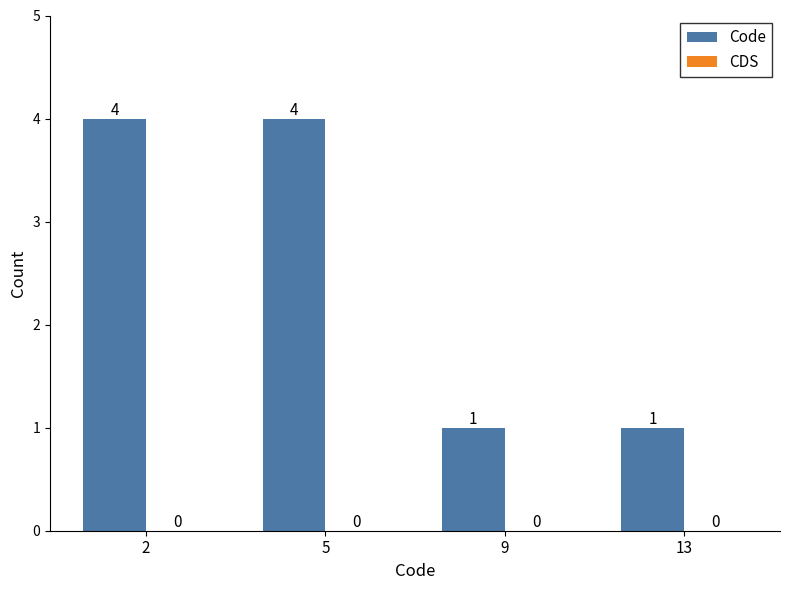

What is the maximum value shown in the chart?

4